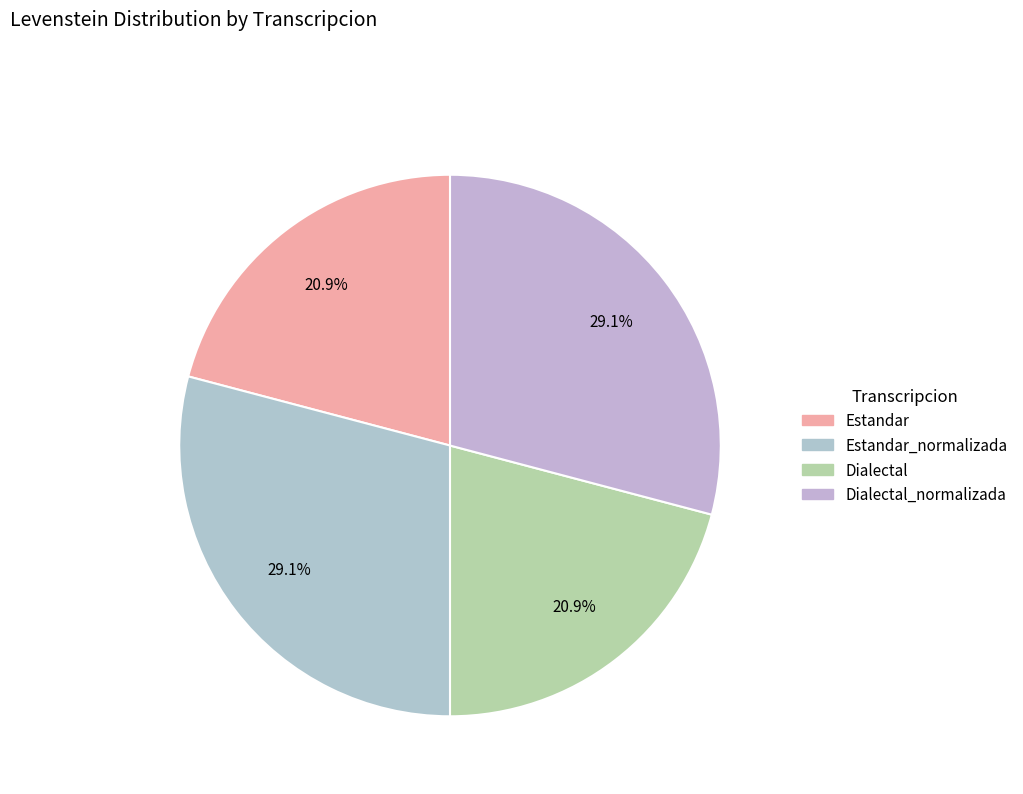

How many slices are in this pie chart?

4